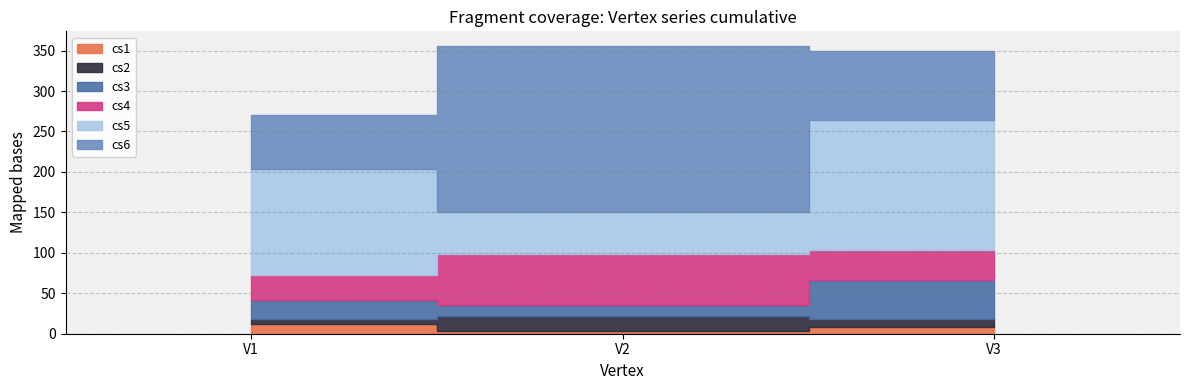

What is the total value across all series at V3?

350